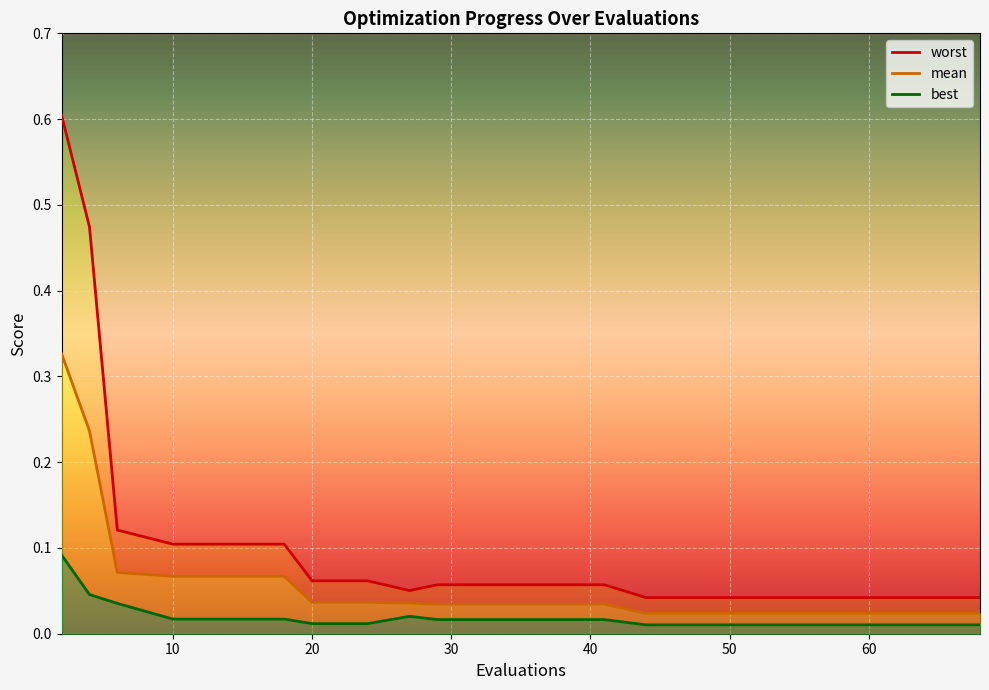

True or false: mean and worst intersect in this chart.

False